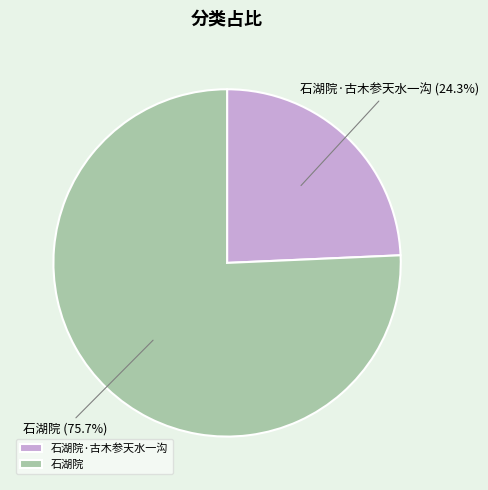

Which category accounts for the majority?

石湖院